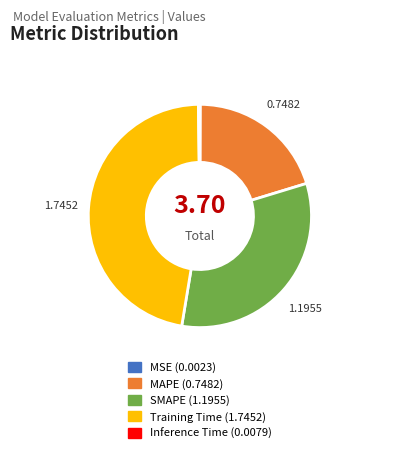

Do MAPE and SMAPE together represent more than half of the pie?

Yes